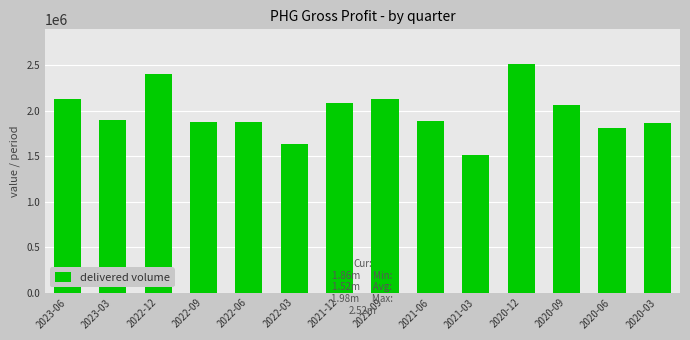

Which category has the lowest value across all series?

2021-03